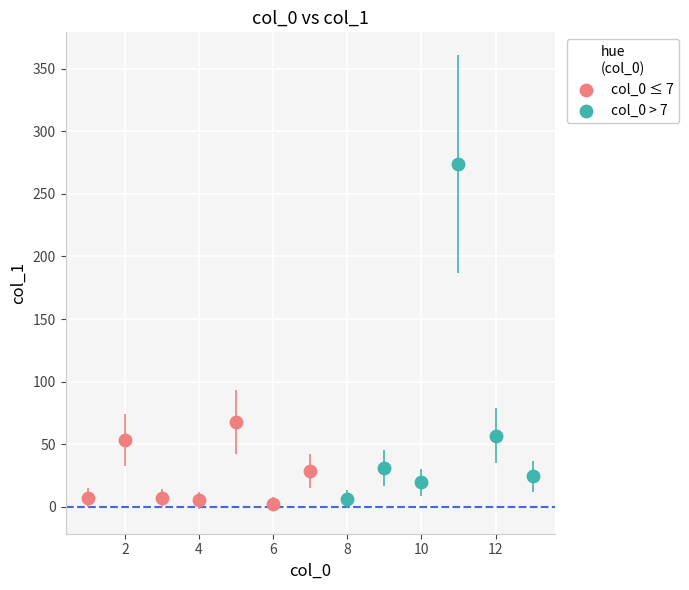

Which series has the widest spread of Y values?

col_0 > 7